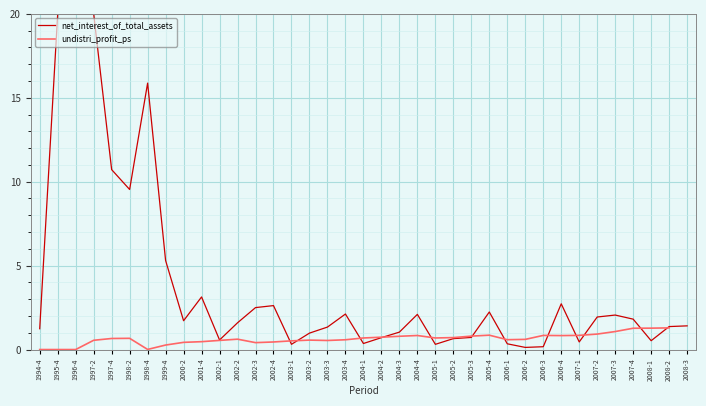

The chart shows a value of 0.9 at 2007-2. True or false?

True